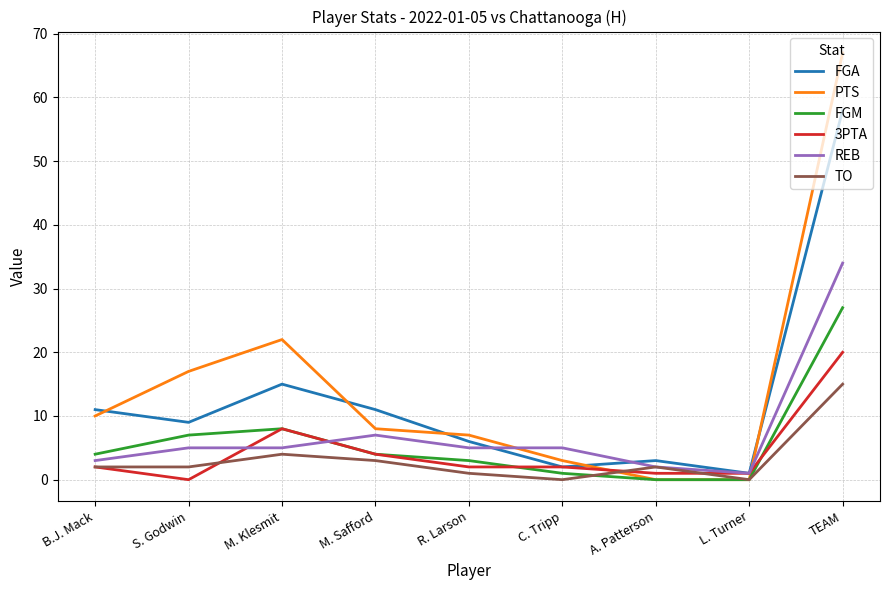

The FGA series shows 7 at B.J. Mack. True or false?

False